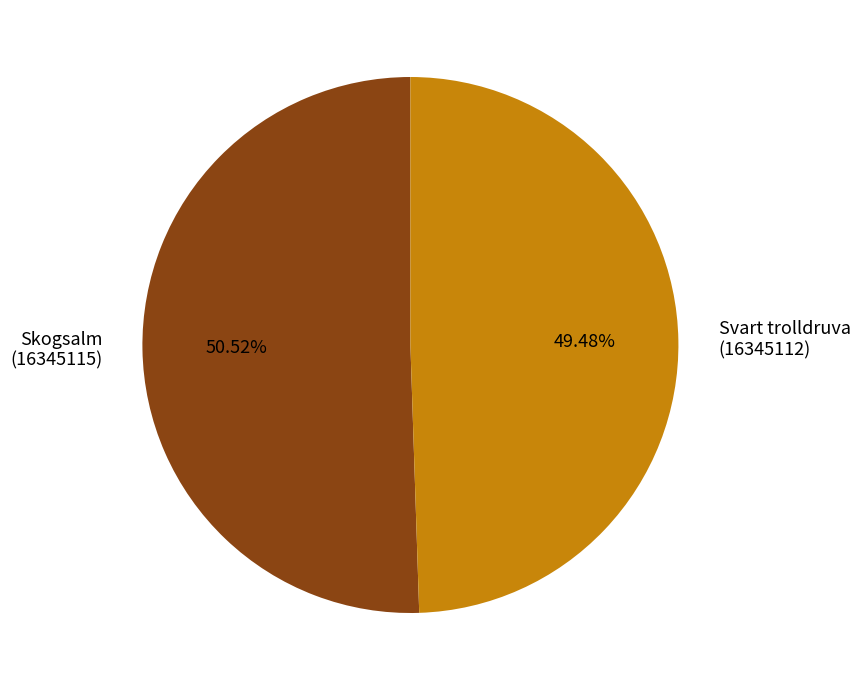

What is the largest slice in the pie chart?

Skogsalm (16345115)